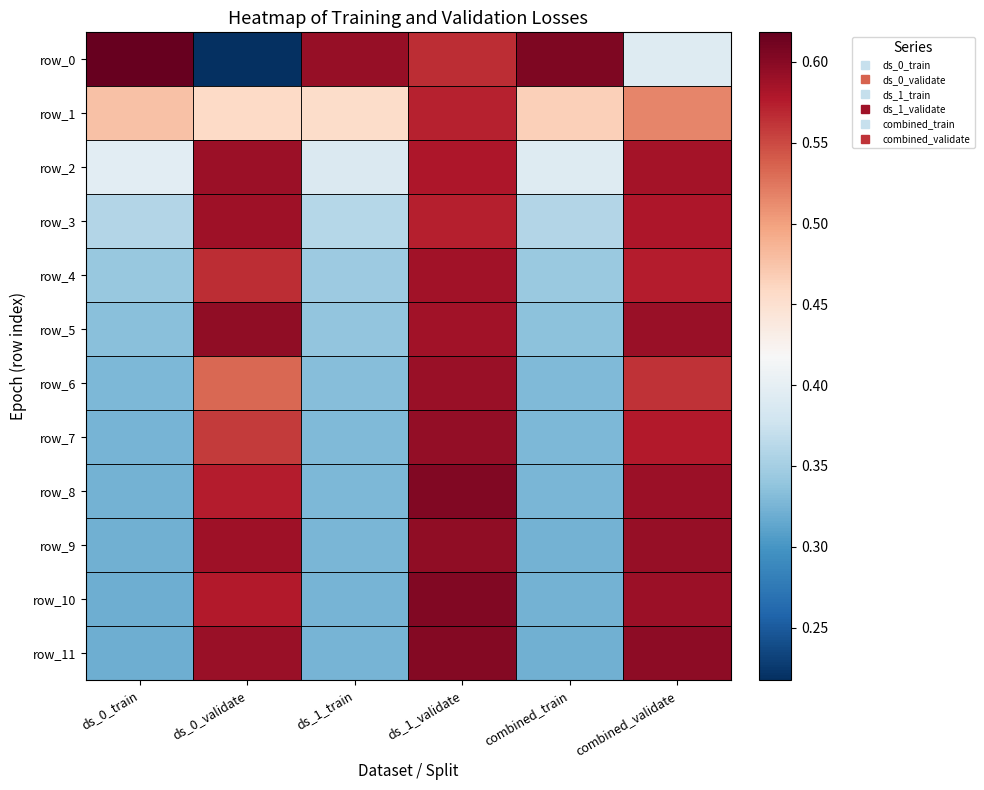

What is the greatest value displayed?

0.6